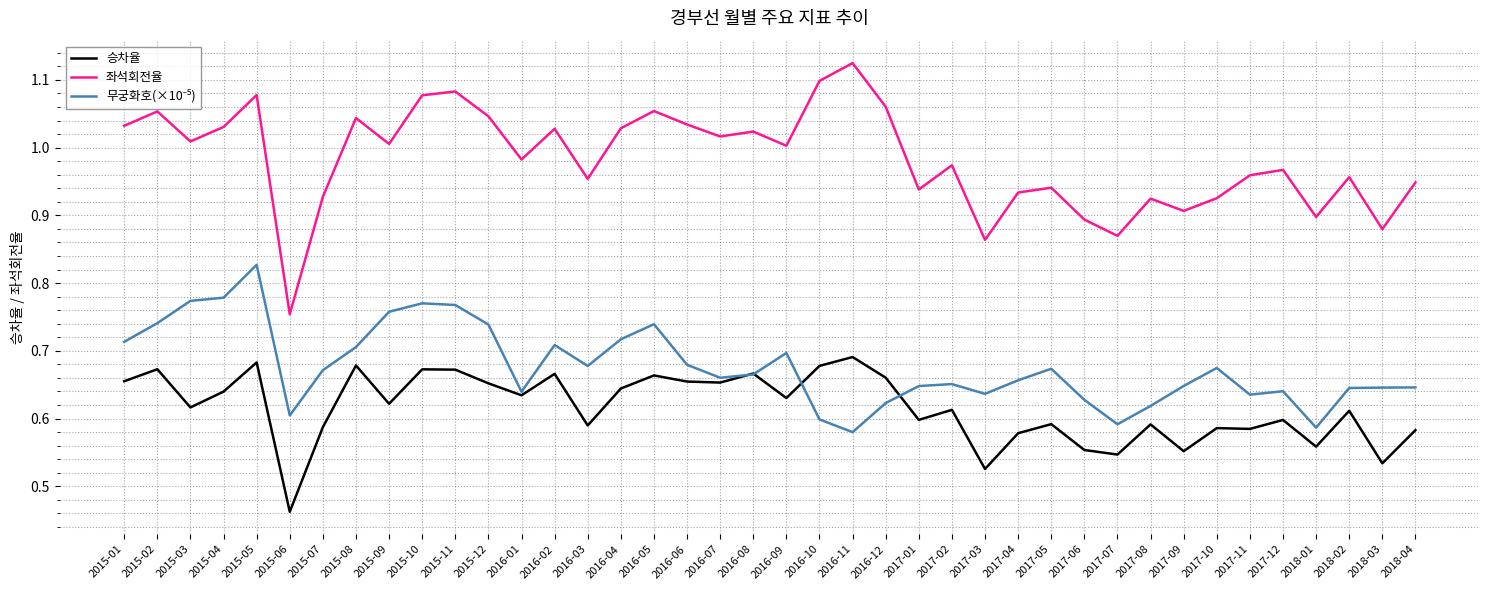

True or false: 승차율 and 좌석회전율 cross at least once.

False